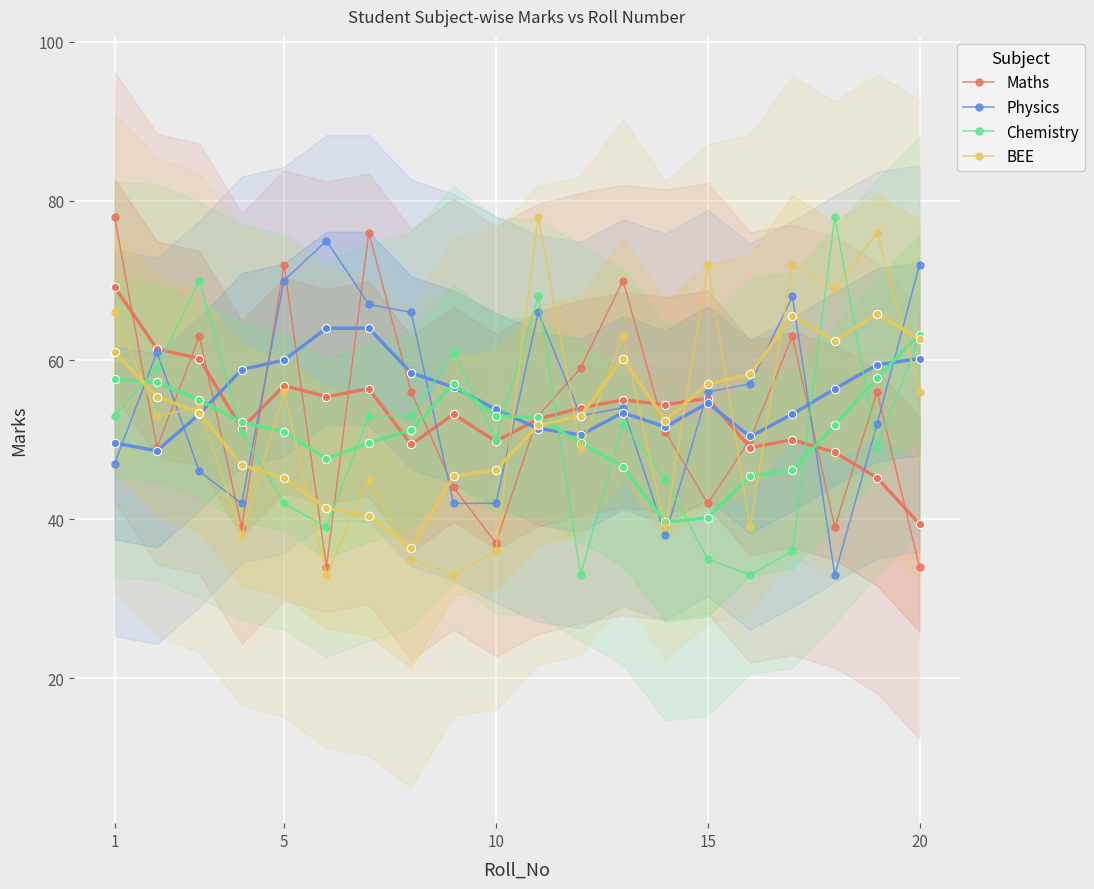

Reading left to right, extract all data points from this chart.

Maths: 78	49	63	39	72	34	76	56	44	37	53	59	70	51	42	50	63	39	56	34
Physics: 47	61	46	42	70	75	67	66	42	42	66	53	54	38	56	57	68	33	52	72
Chemistry: 53	59	70	51	42	39	53	53	61	50	68	33	52	45	35	33	36	78	49	63
BEE: 66	53	54	38	56	33	45	35	33	36	78	49	63	39	72	39	72	69	76	56